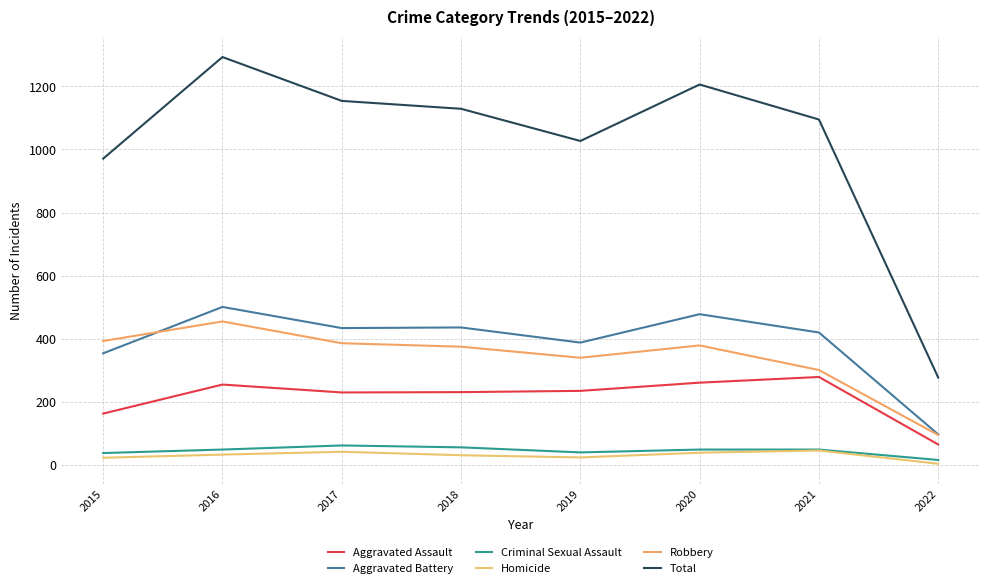

Which category has the lowest value across all series?

2022